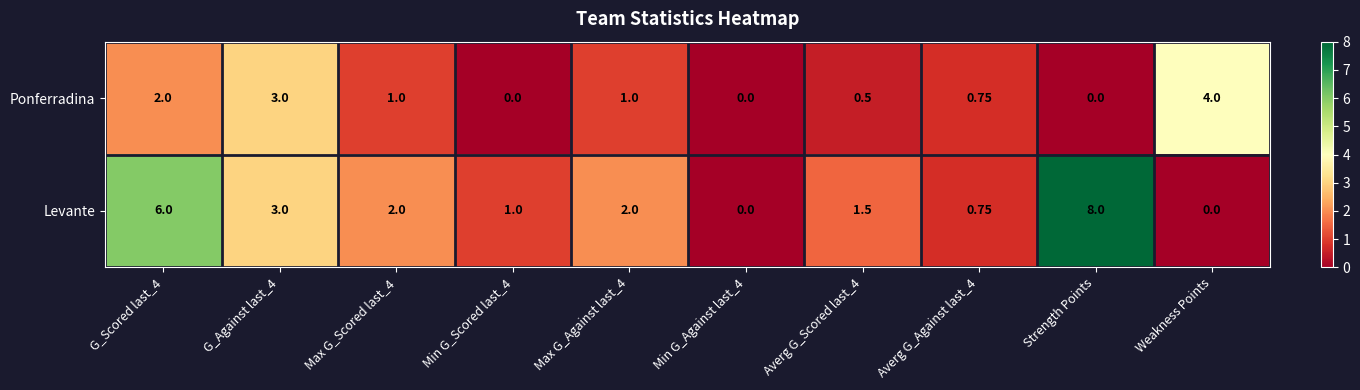

At which category does the chart reach its peak across all series?

Strength Points